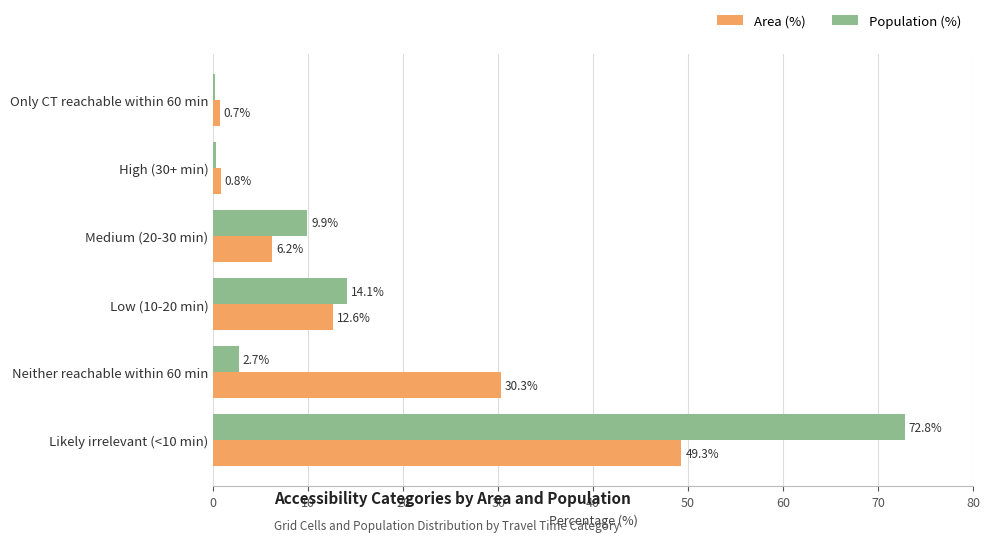

True or false: Area (%) has a value of 12.6 at Low (10-20 min).

True